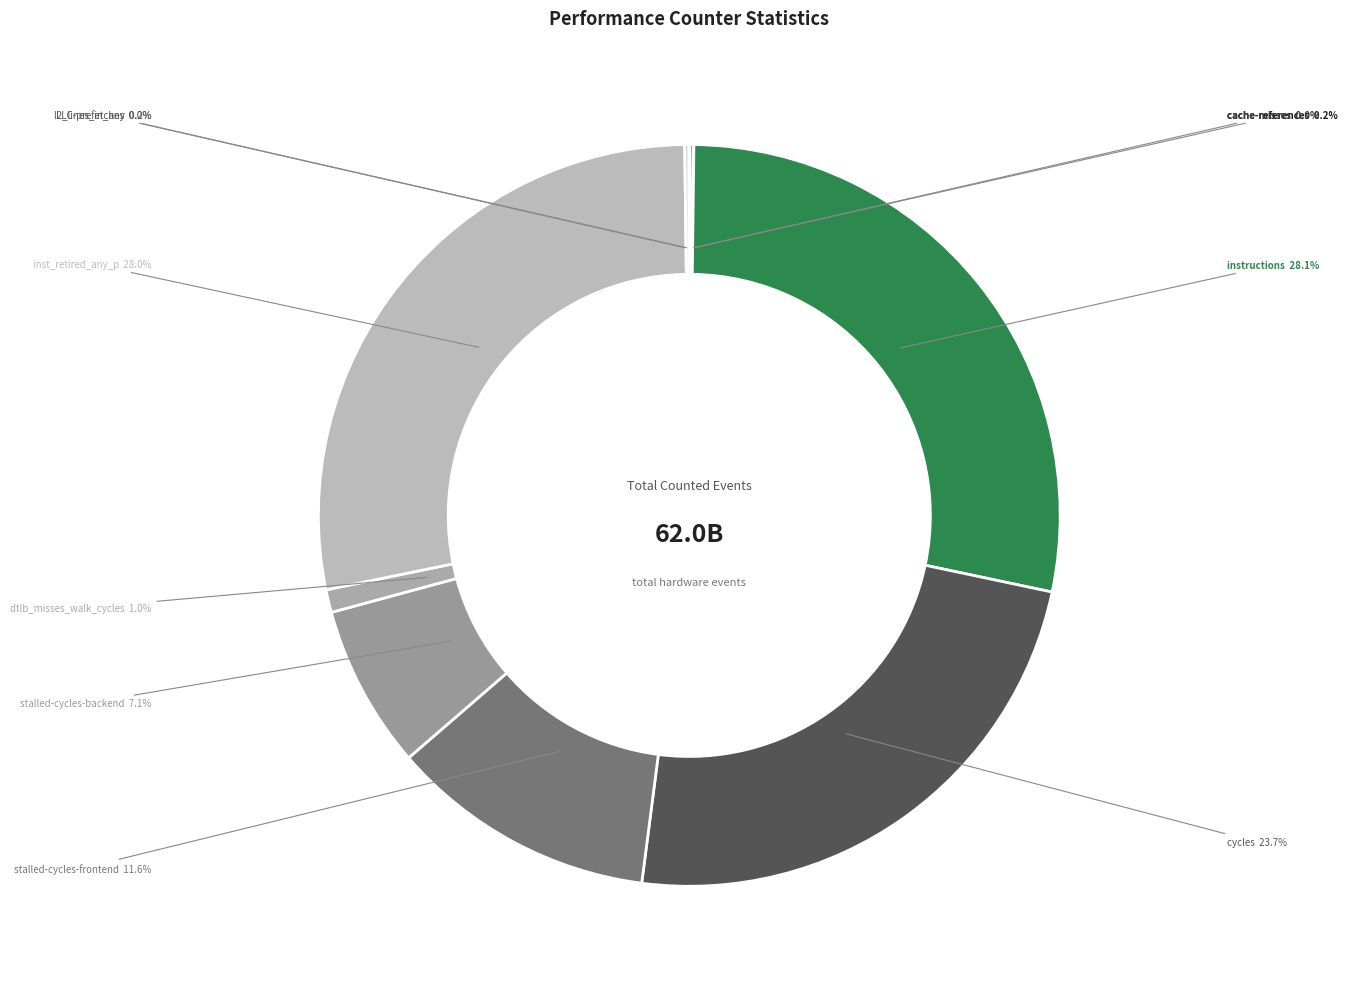

How many slices are in this pie chart?

10